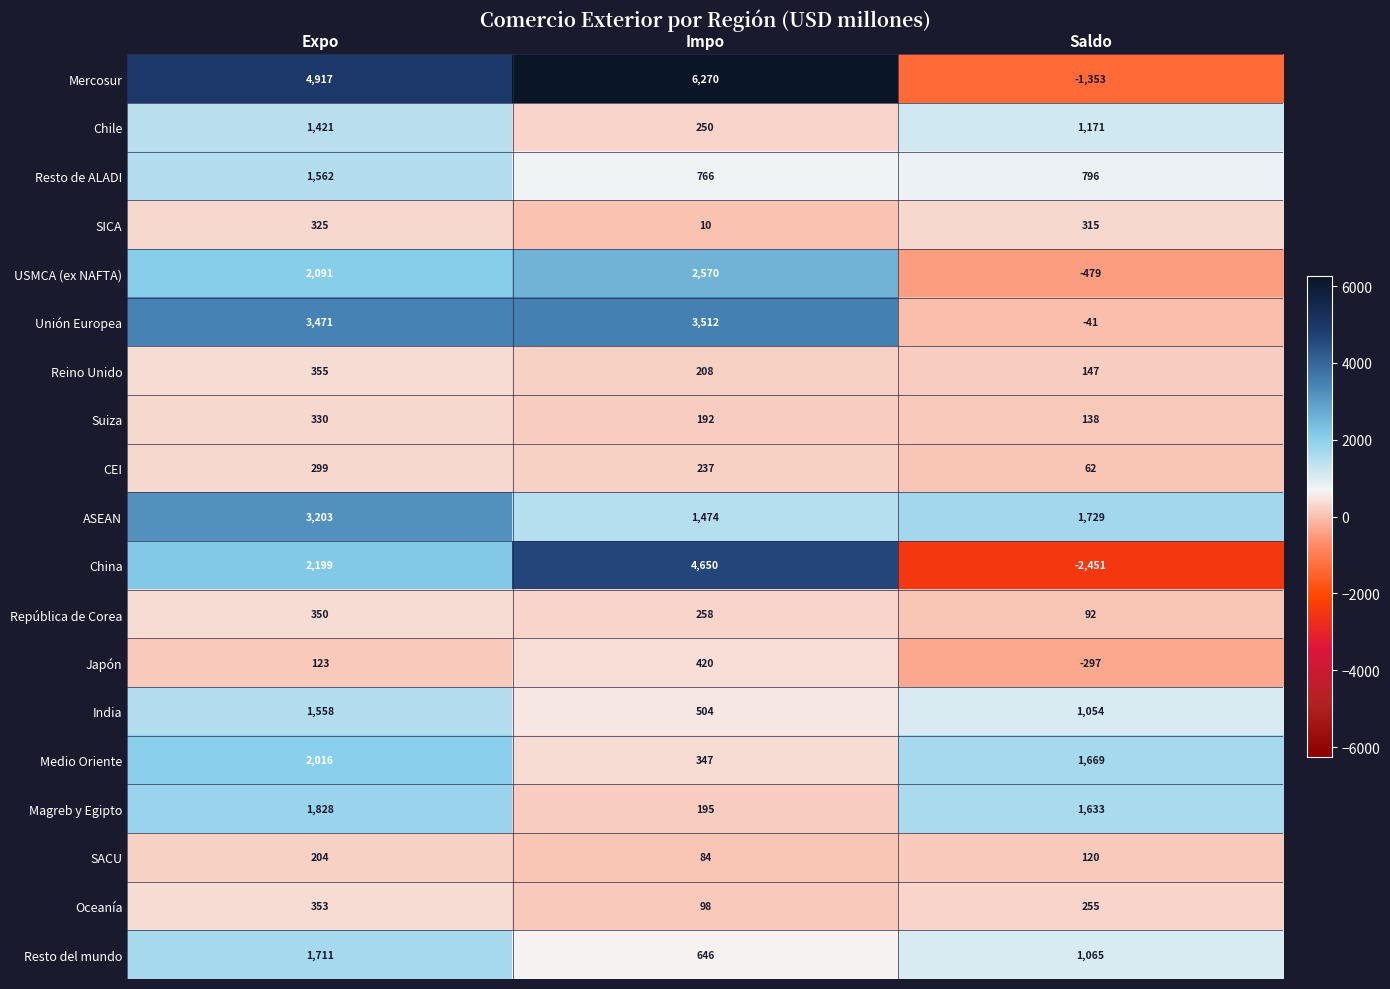

What is the difference between the second highest and minimum values in the Chile series?

921